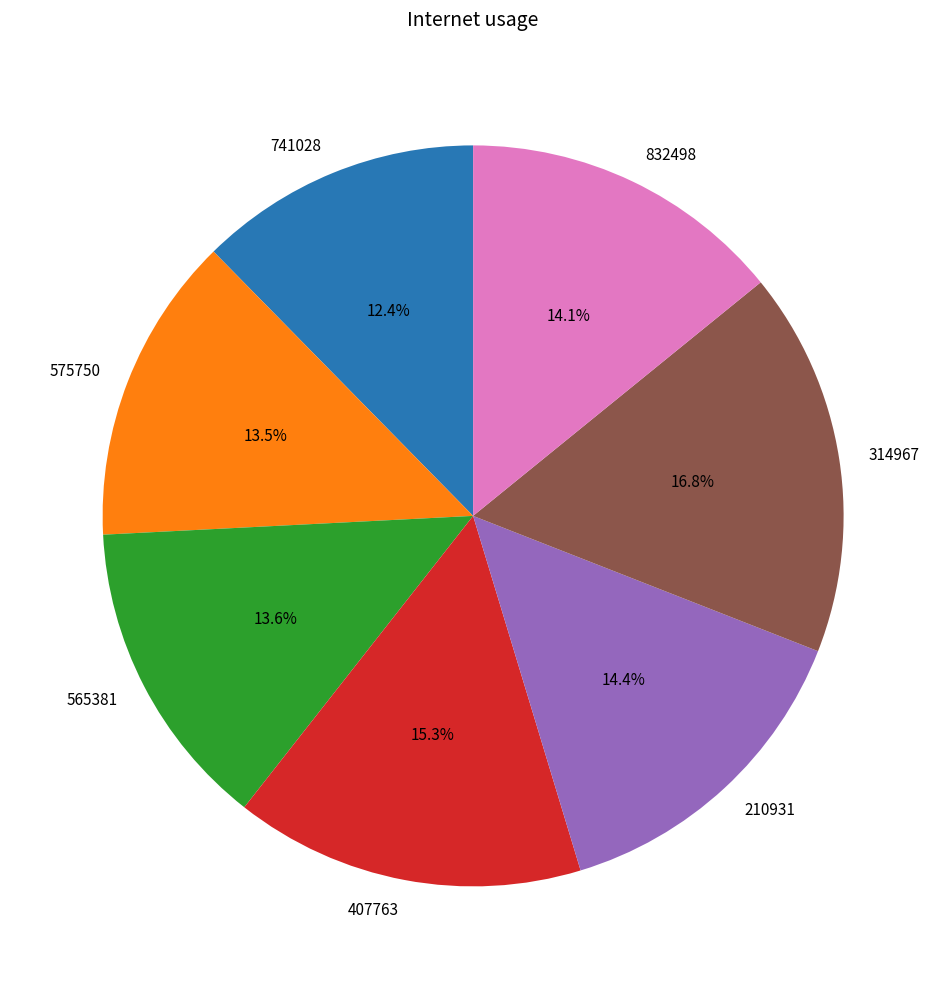

What is the smallest slice in the pie chart?

741028